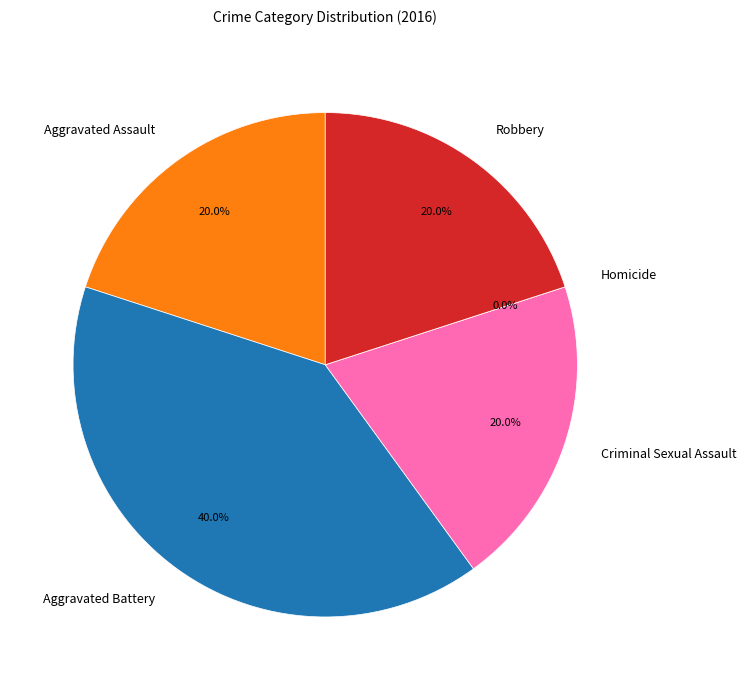

Is it true that Homicide is 0% of the pie?

True